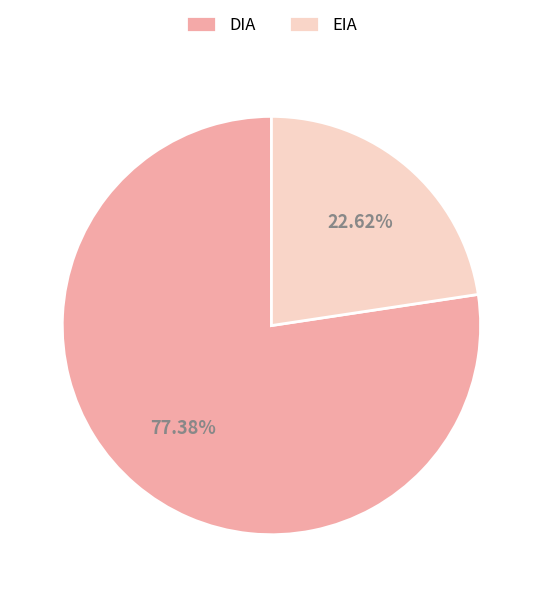

Rank the categories by value from highest to lowest.

DIA, EIA